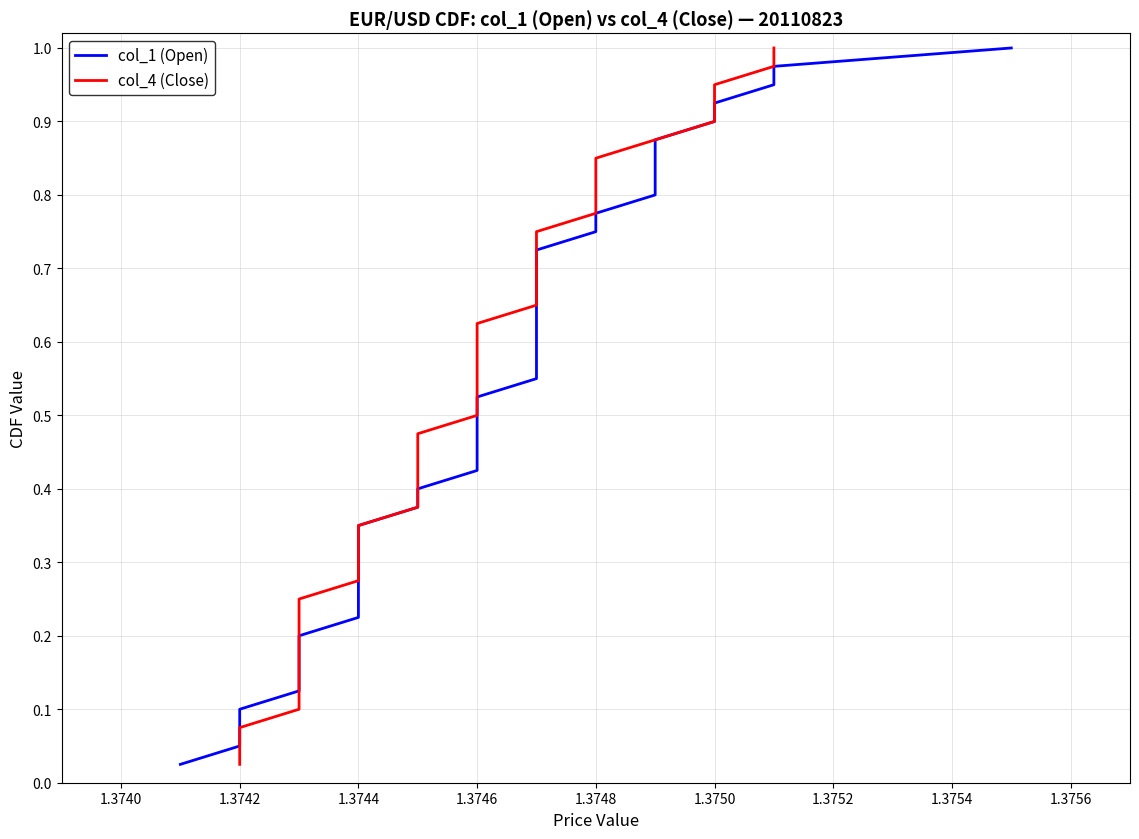

What is the difference between the second highest and second lowest values in the col_1 (Open) series?

0.9